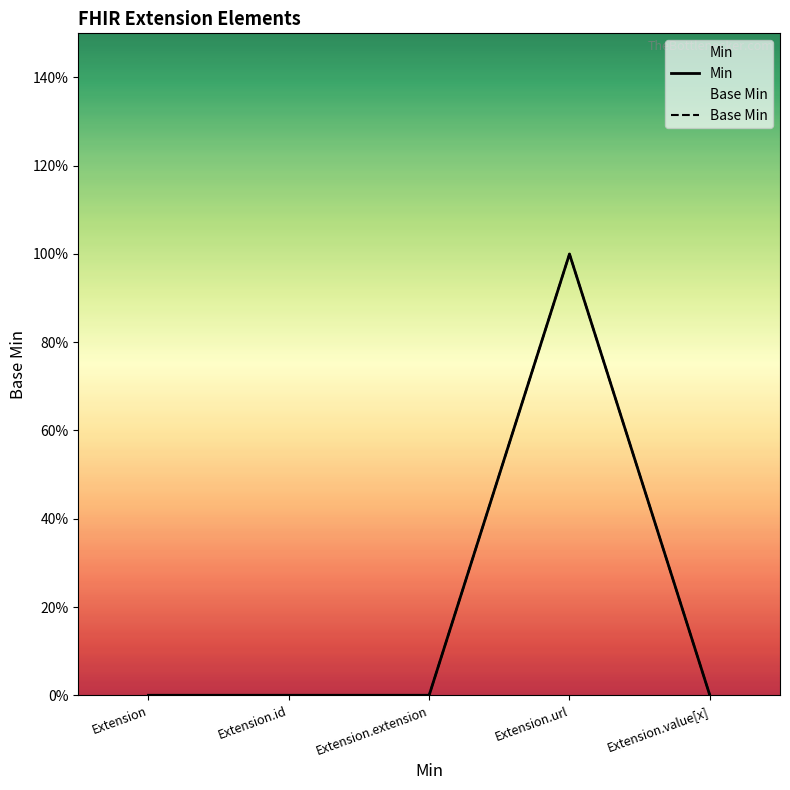

Reading left to right, extract all data points from this chart.

Min: Extension=0	Extension.id=0	Extension.extension=0	Extension.url=1	Extension.value[x]=0
Base Min: Extension=0	Extension.id=0	Extension.extension=0	Extension.url=1	Extension.value[x]=0